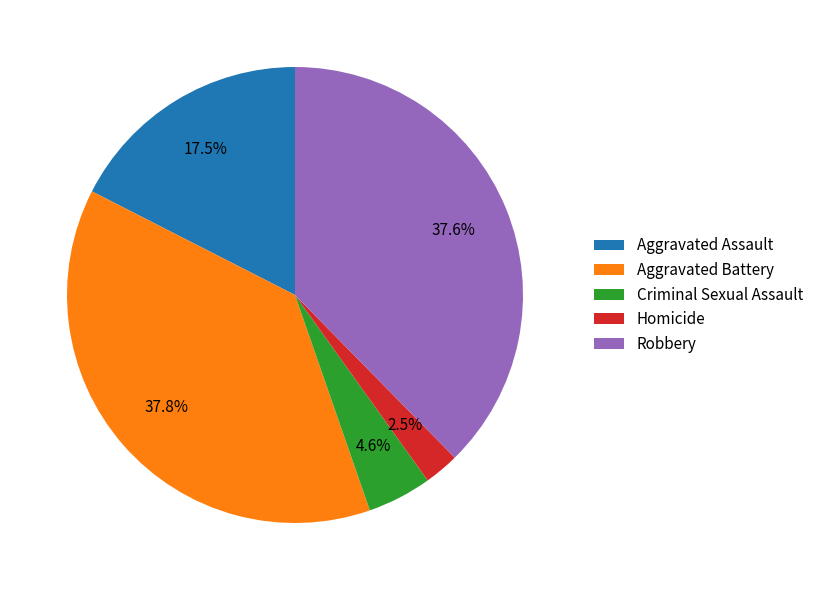

To the nearest percent, what is the average slice percentage?

20%